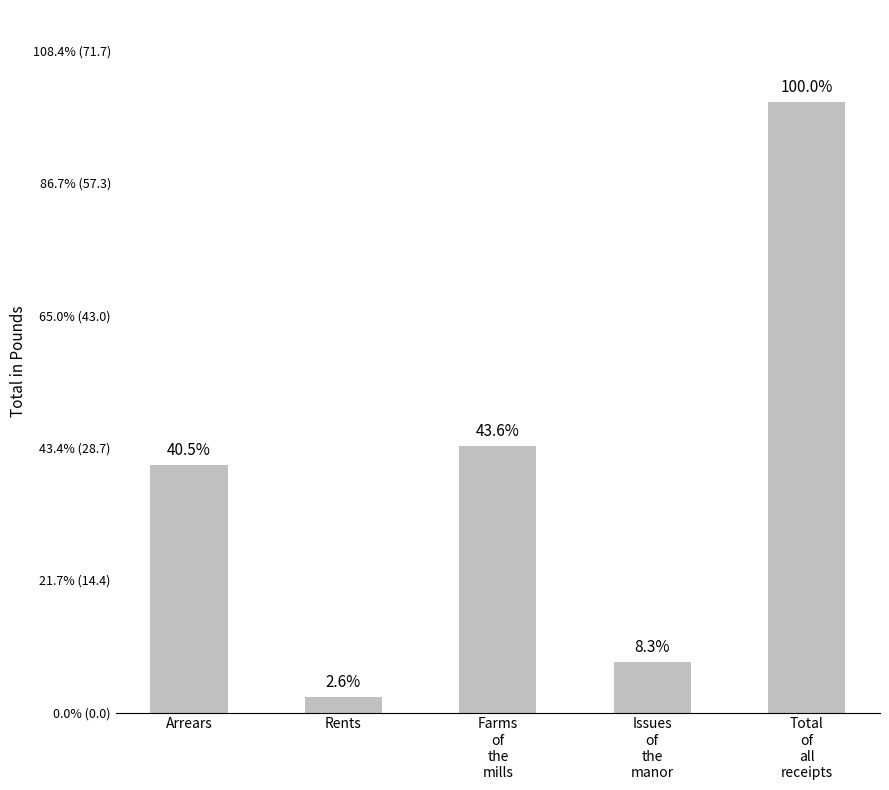

Are the bars horizontal?

No